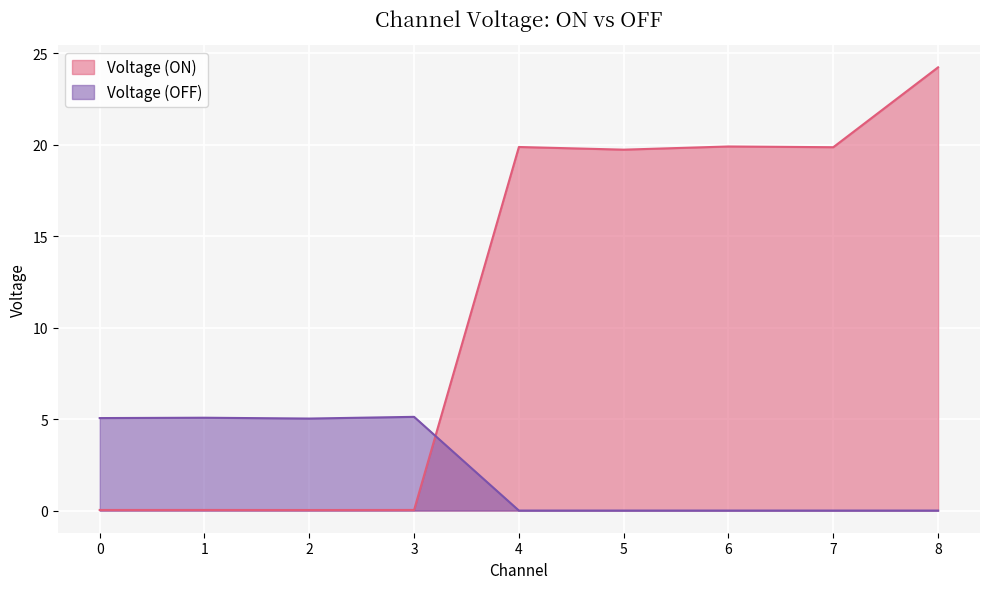

What is the approximate value of Voltage (ON) at 4?

19.9